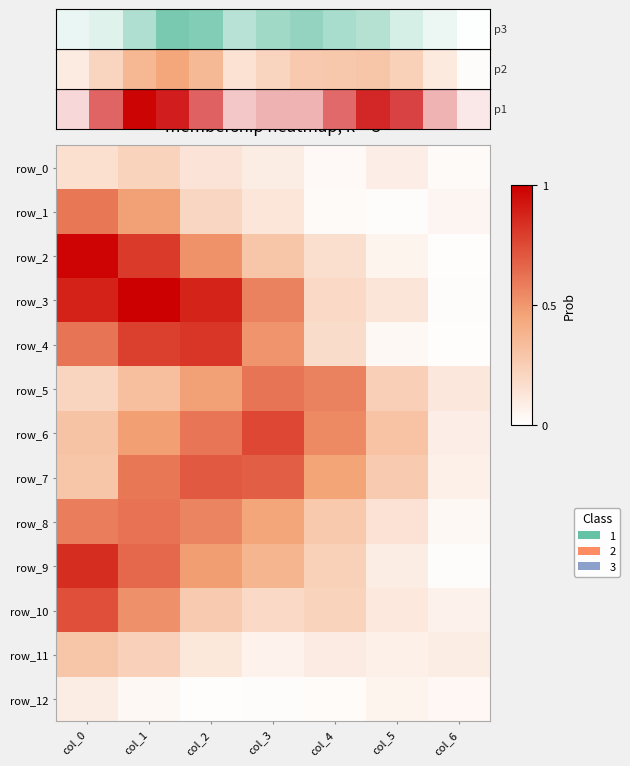

True or false: row_12 has a value of 0.0 at col_4.

False